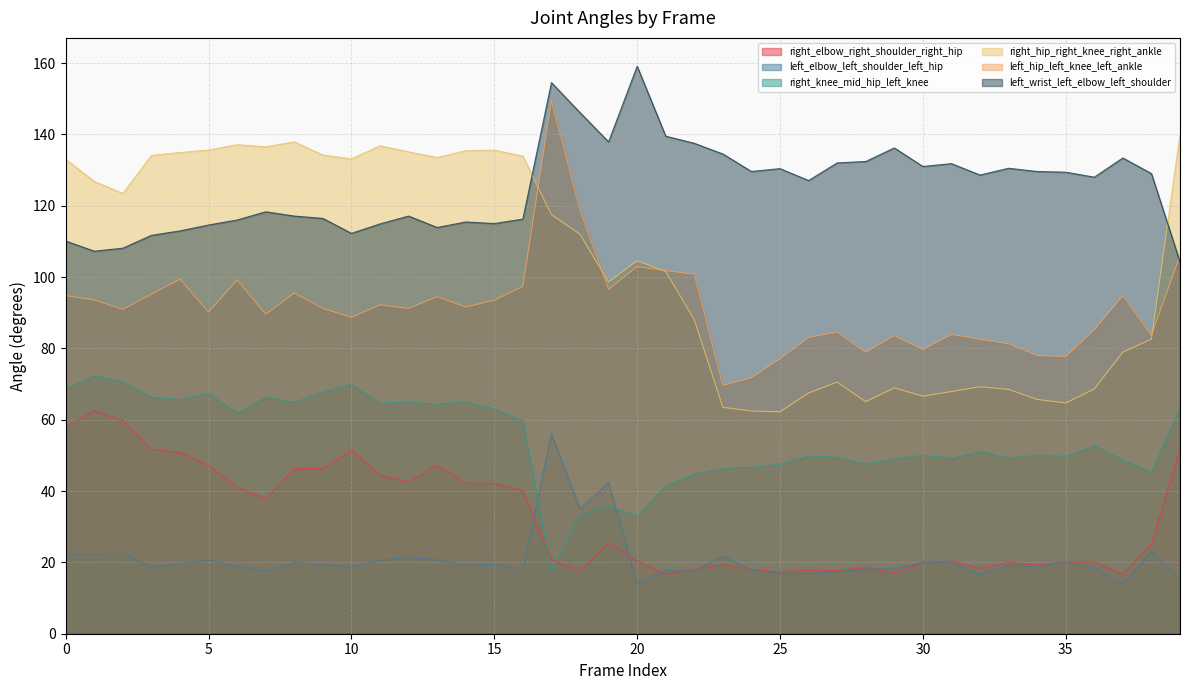

Does the chart display data point markers on the line(s)?

No